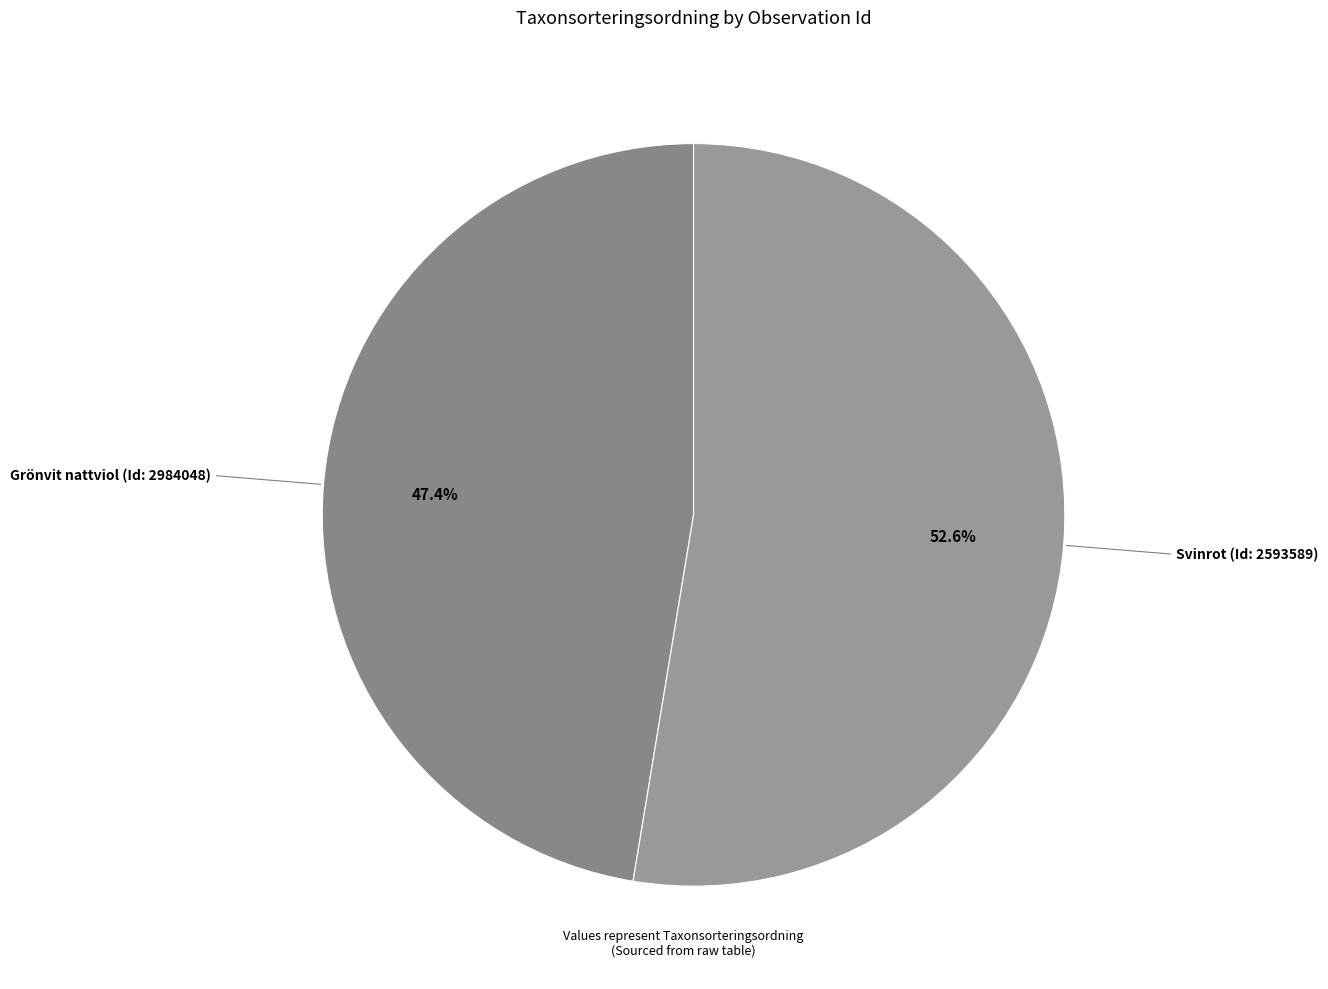

How many slices are in this pie chart?

2